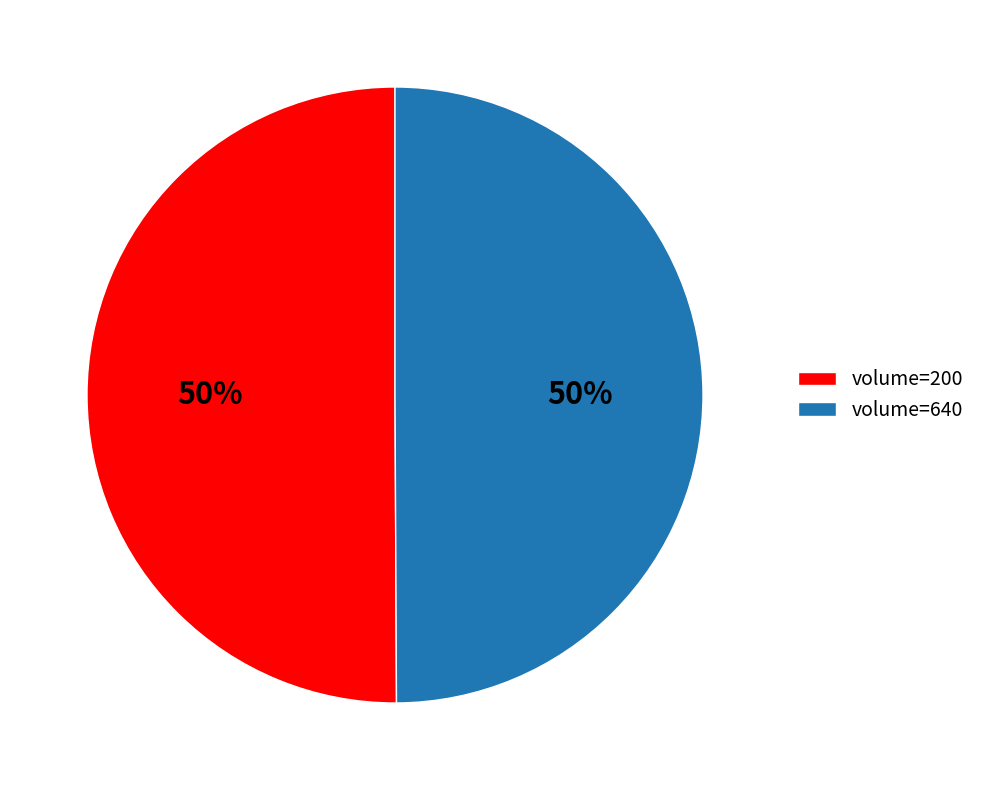

How many slices are in this pie chart?

2